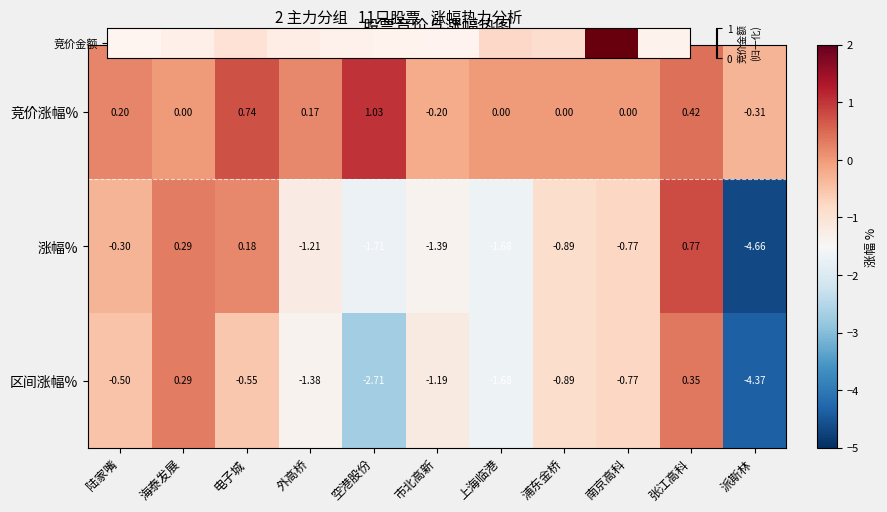

Is the value of 涨幅% at 浦东金桥 greater than the value of 竞价涨幅% at 南京高科?

No